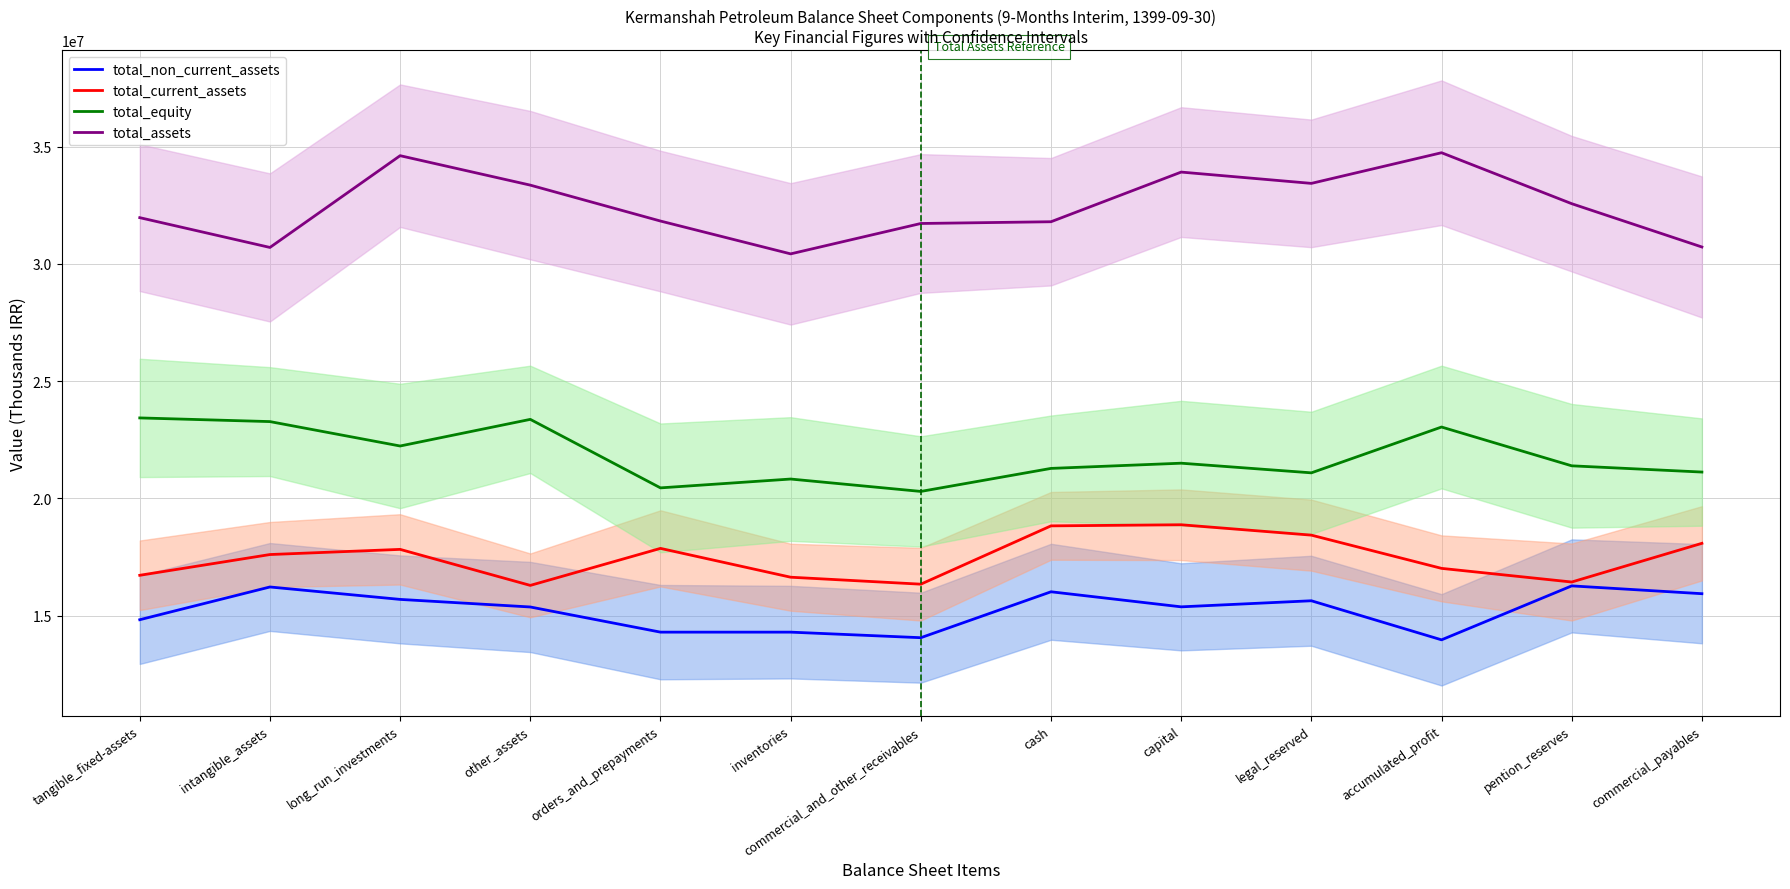

What is the average value of the total_equity series?

21795751.3